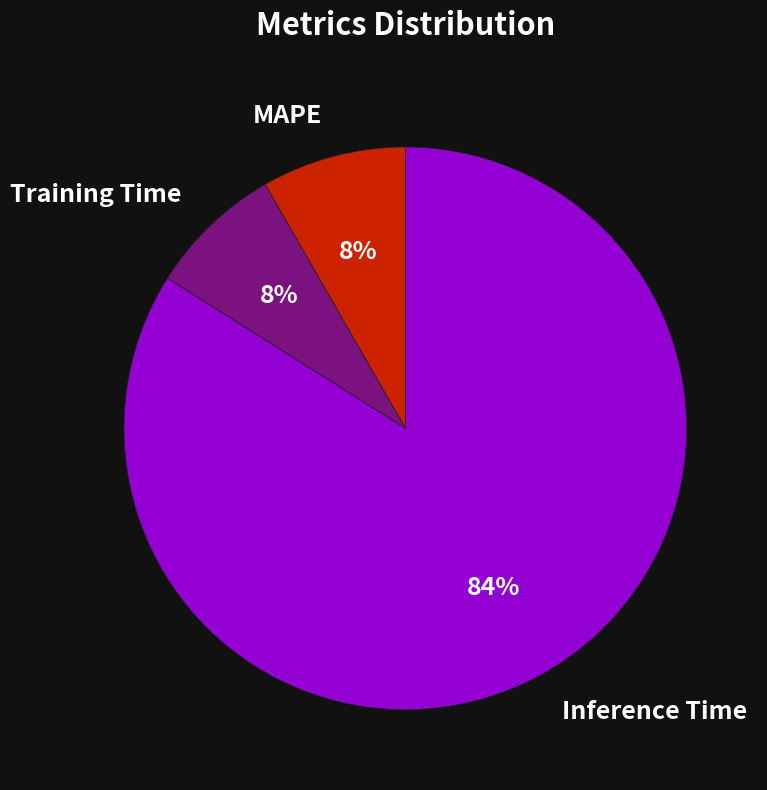

To the nearest percent, what is the combined percentage of Inference Time and MAPE?

92%